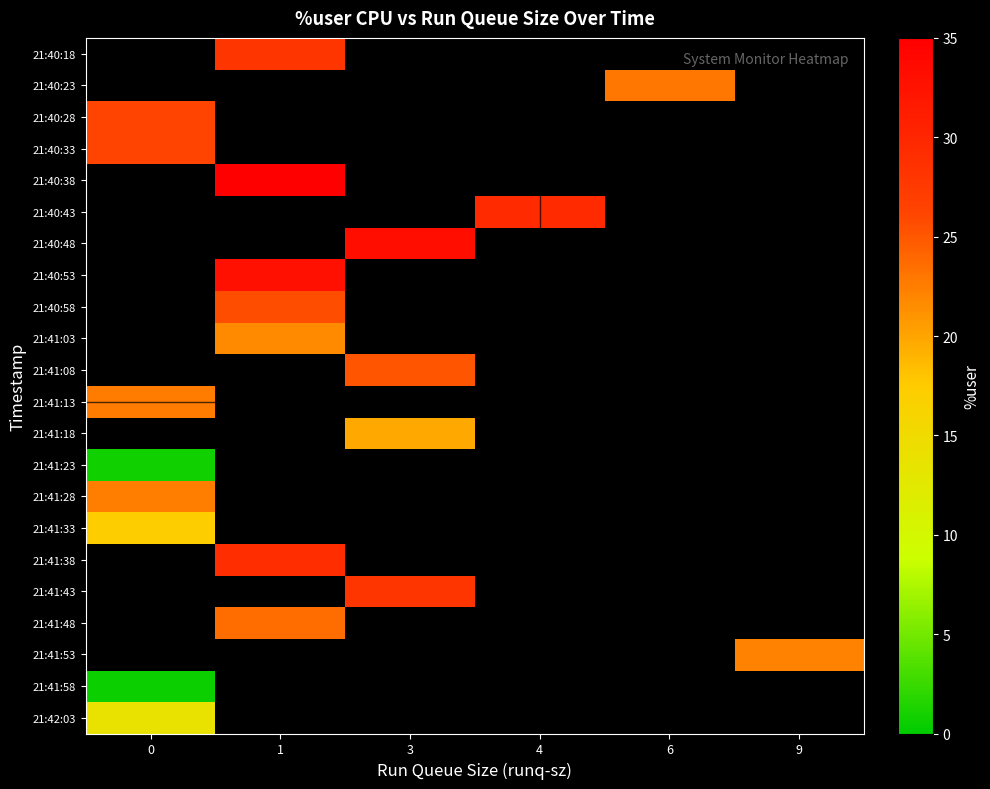

Count the number of data series in this chart.

22